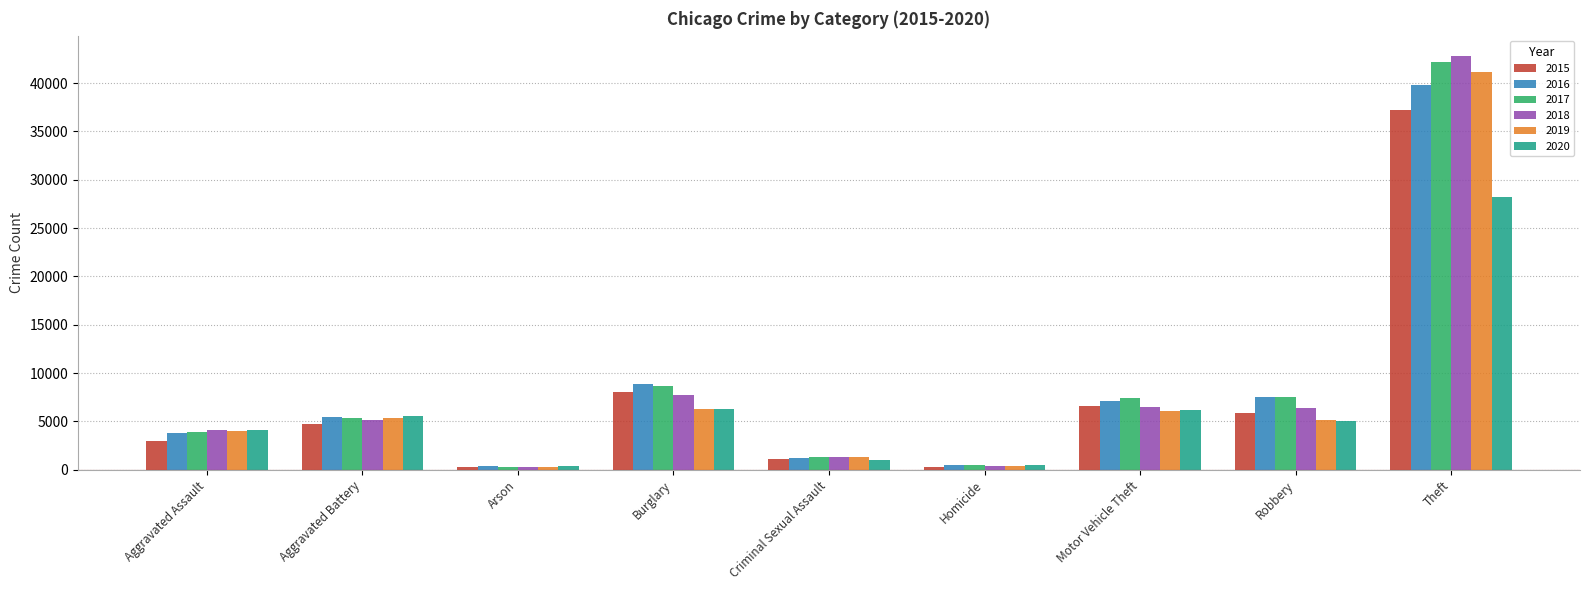

What position from the left is Criminal Sexual Assault?

5